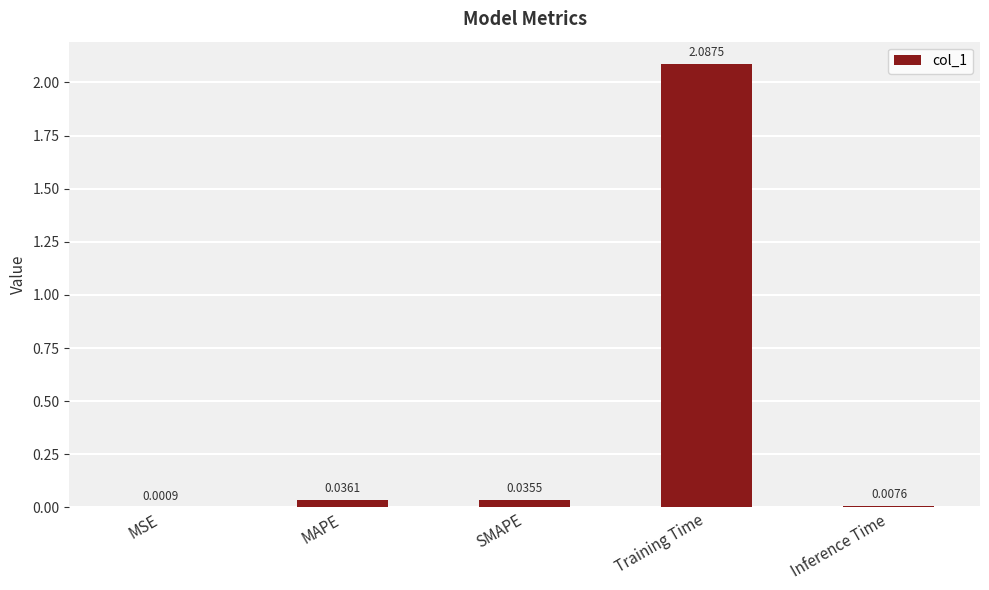

What is the average value?

0.4